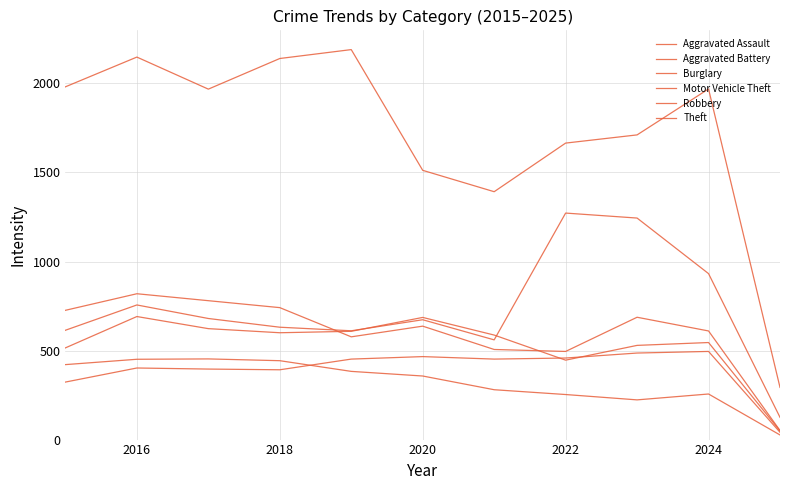

How many lines are shown in the chart?

6